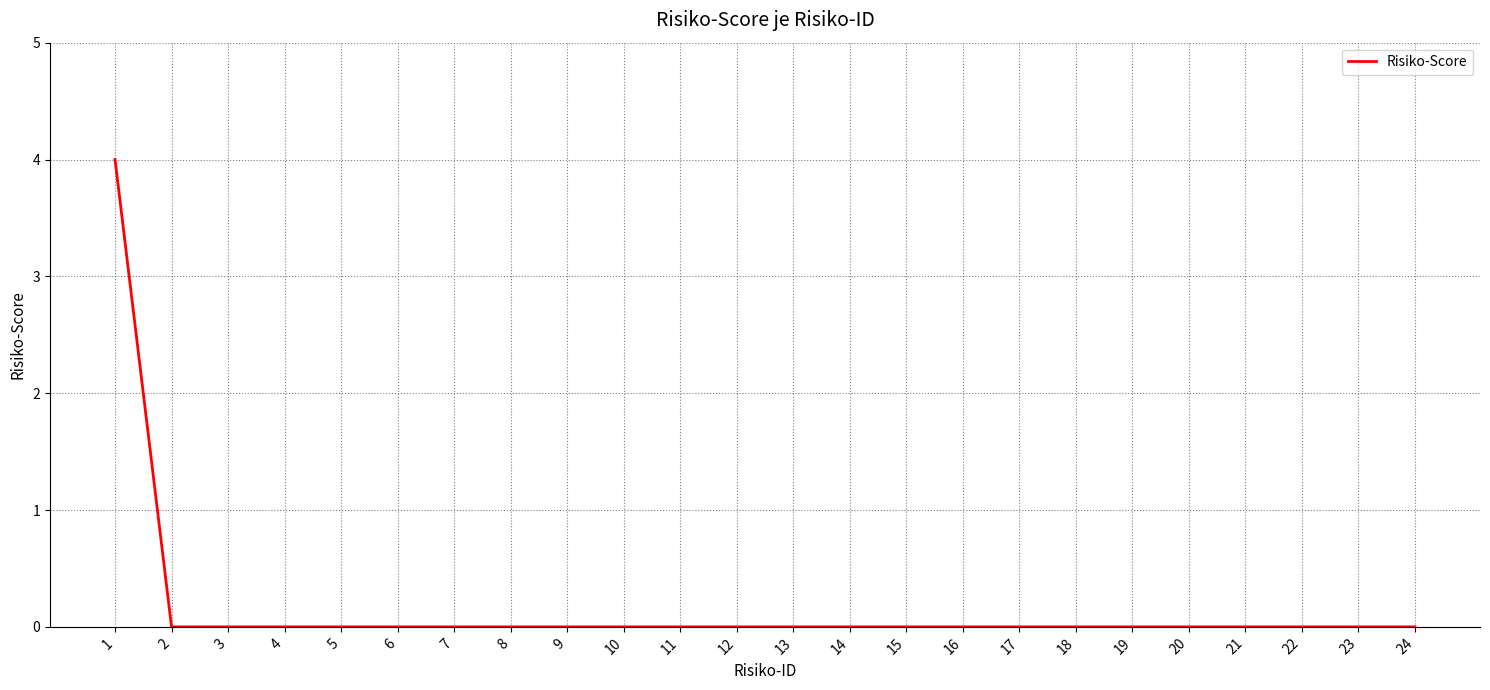

What is the maximum value shown in the chart?

4